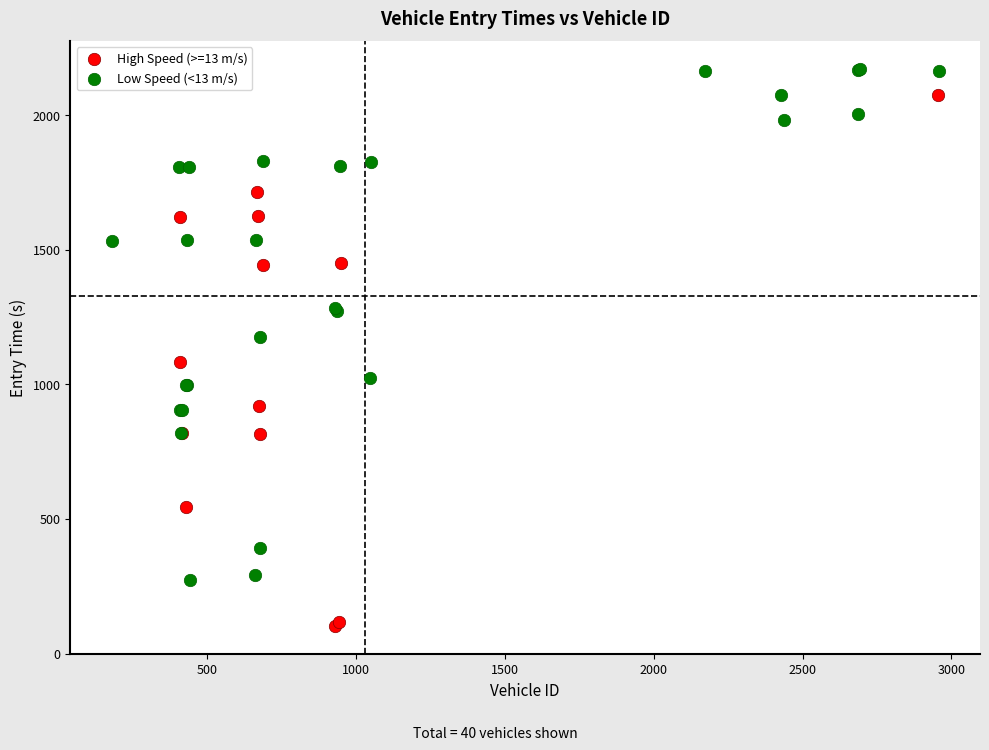

Which series contains the lowest Y value?

High Speed (>=13 m/s)